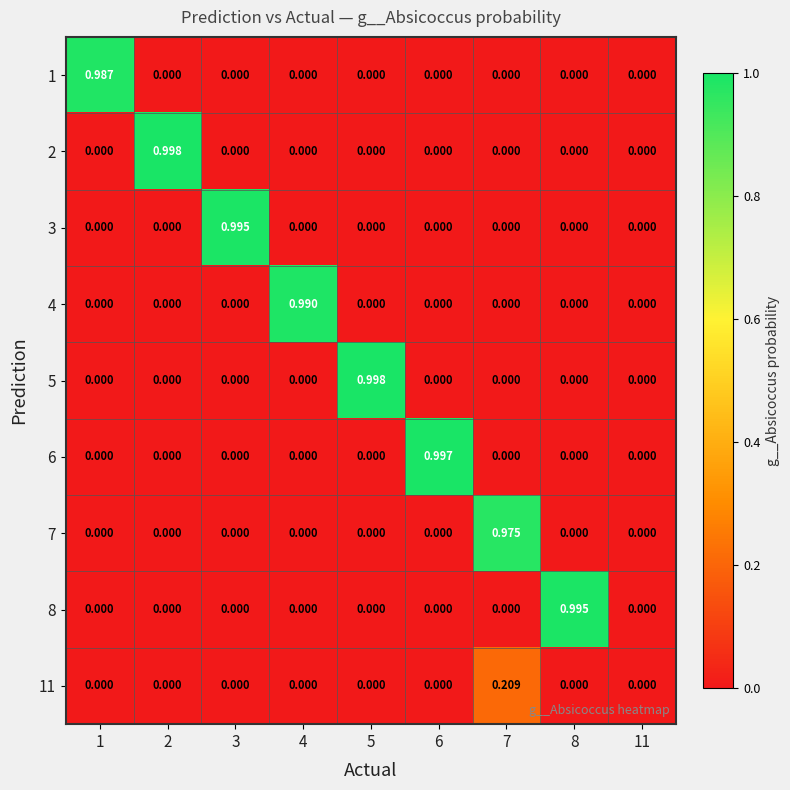

Is the value of 3 at 3 greater than the value of 5 at 8?

Yes